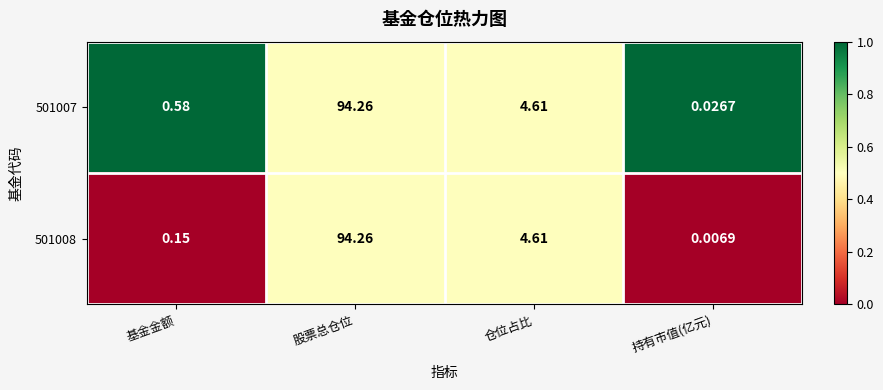

At which label is 501007 closest to 47?

仓位占比